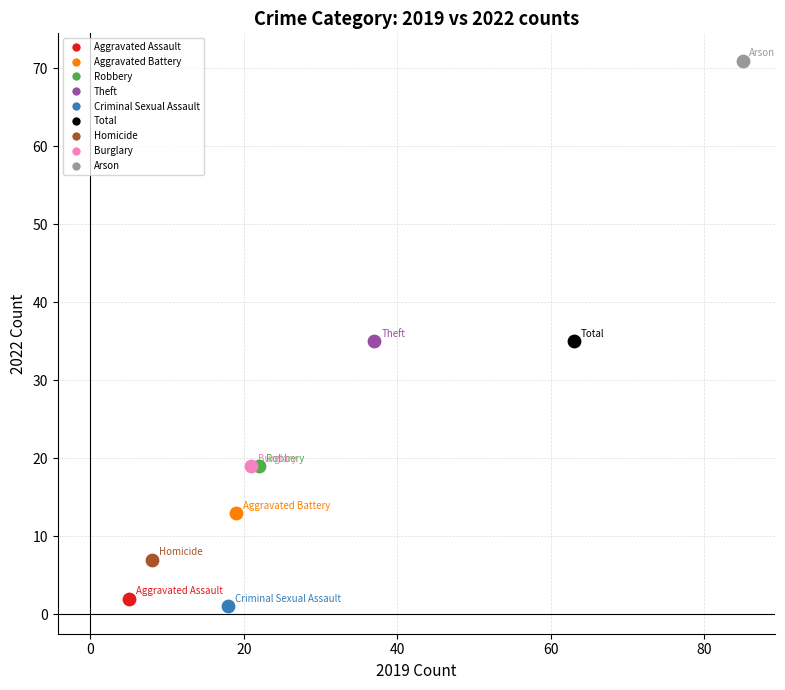

Which series reaches the minimum Y coordinate?

Criminal Sexual Assault